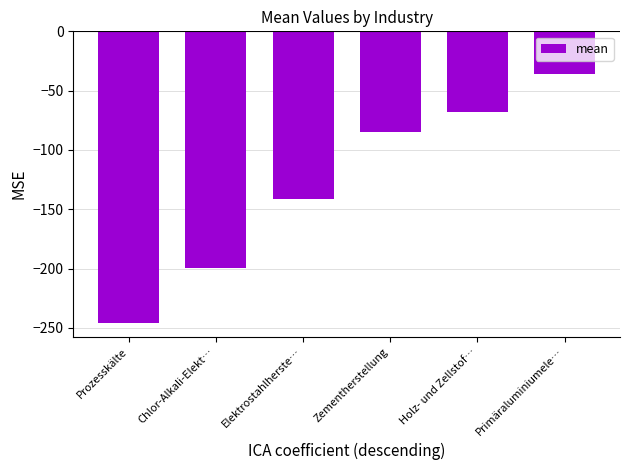

Rank the categories by value from highest to lowest.

Primäraluminiumele…, Holz- und Zellstof…, Zementherstellung, Elektrostahlherste…, Chlor-Alkali-Elekt…, Prozesskälte